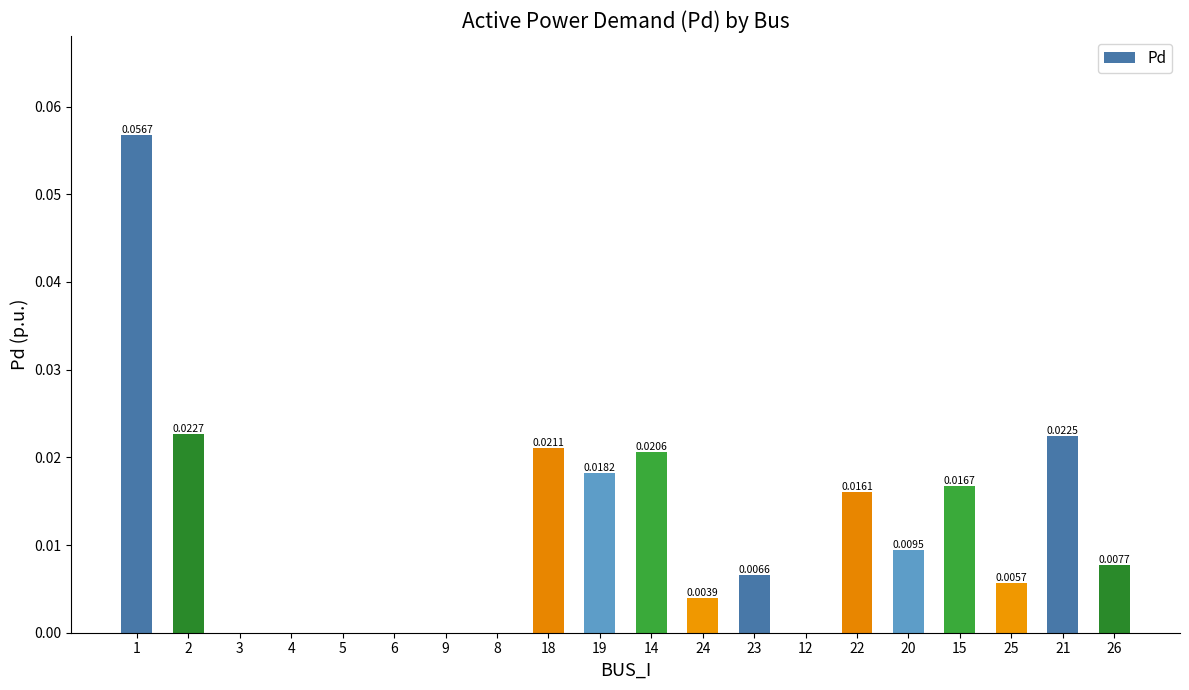

How many series are shown in this chart?

1